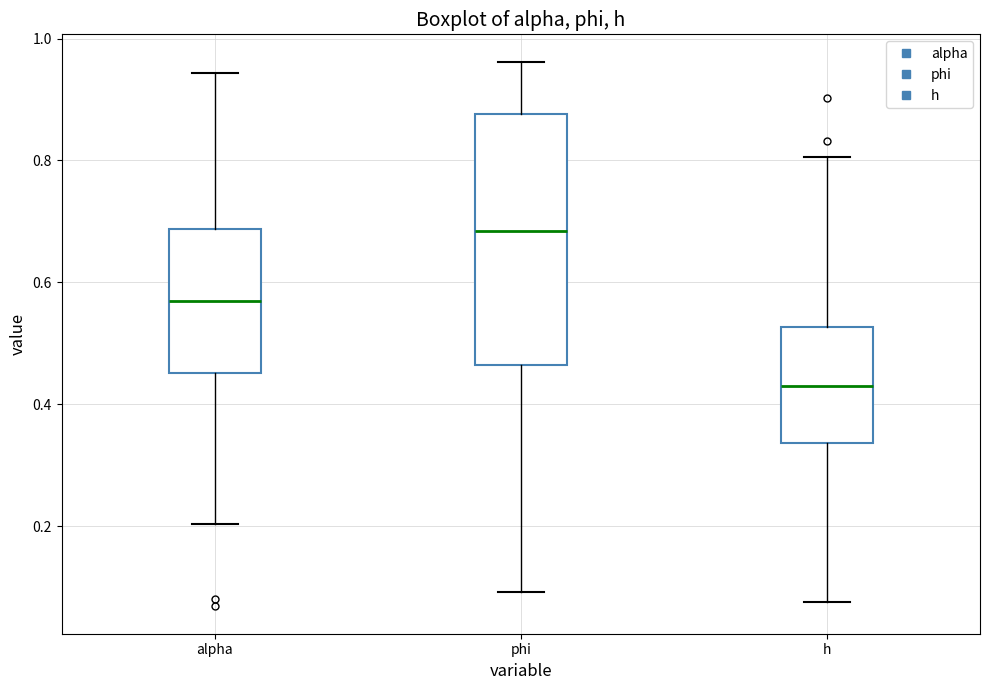

Reading left to right, read every box against the y-axis: the position of its median line, the range the box covers, and the ends of its whiskers. The values are not printed on the chart, so give them approximately, as read against the axis.

alpha: median 0.56, box 0.46 to 0.68, whiskers 0.20 to 0.94
phi: median 0.68, box 0.46 to 0.88, whiskers 0.10 to 0.96
h: median 0.42, box 0.34 to 0.52, whiskers 0.08 to 0.80